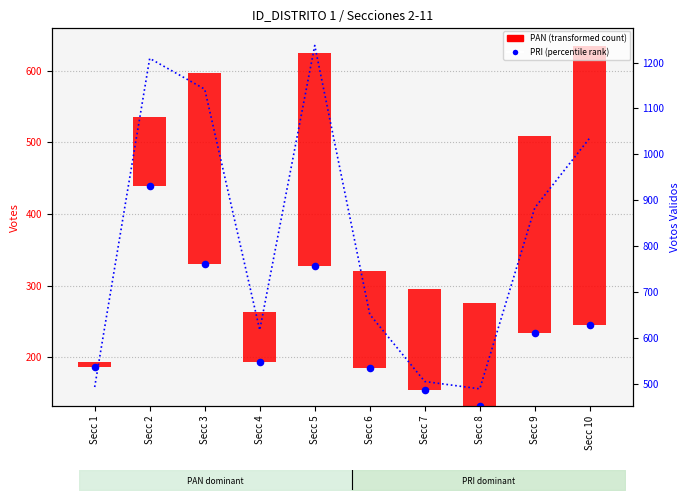

At which category is the sum across all series the highest?

Secc 2